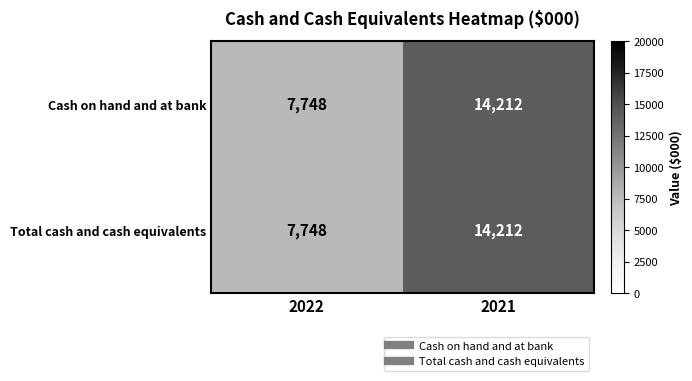

Where is Total cash and cash equivalents nearest to the value 10980?

2022